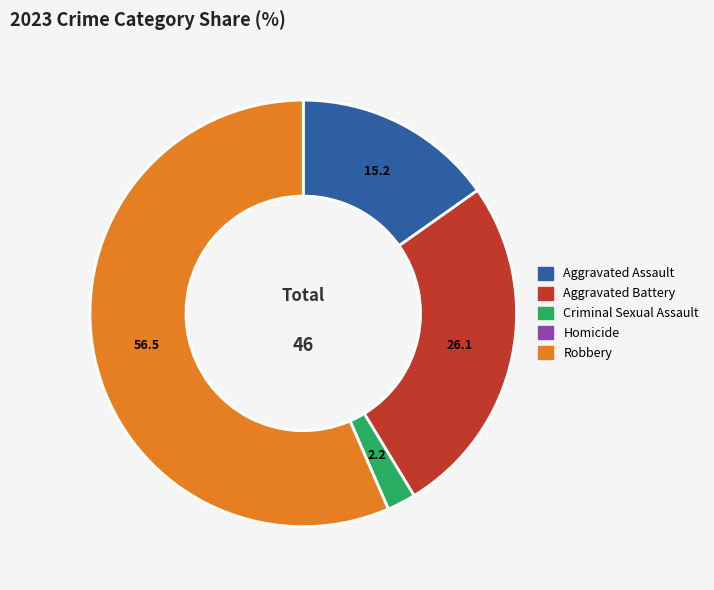

Is the sum of Aggravated Battery and Robbery greater than half?

Yes